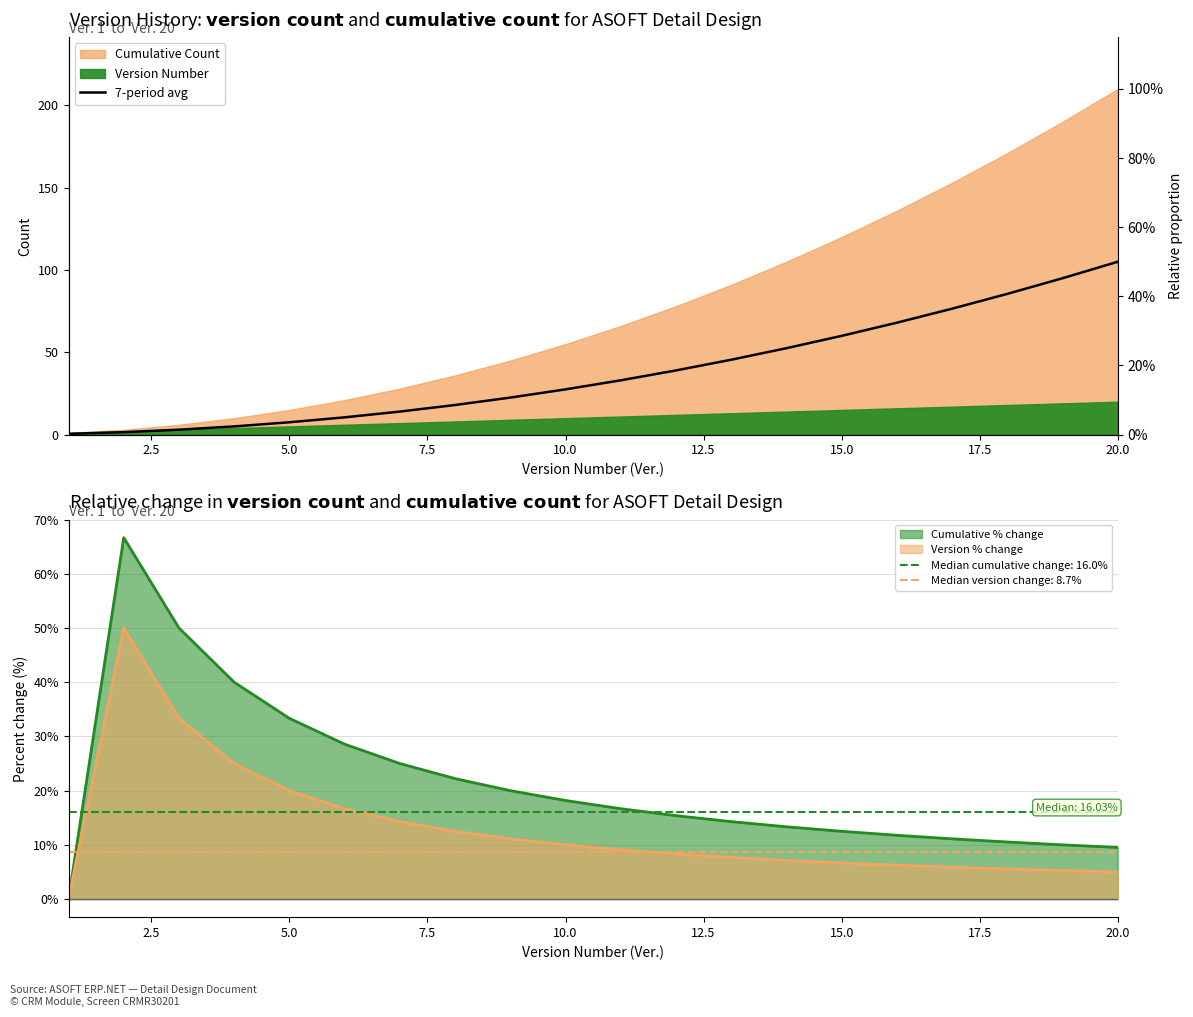

What is the highest value of the Version % change series?

50.0